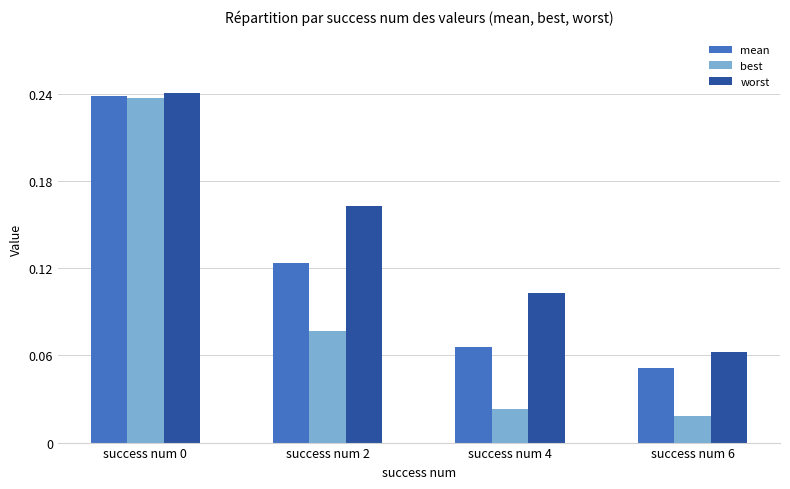

At which label is mean closest to 0?

success num 6